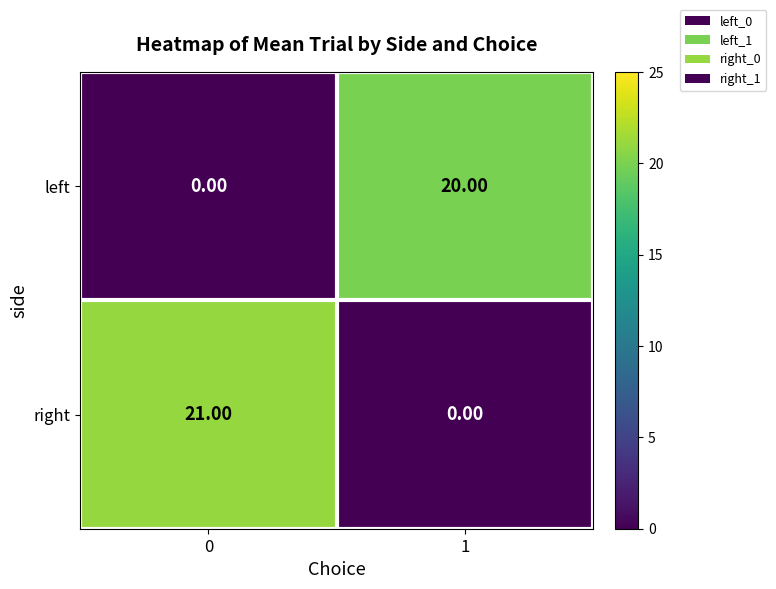

Which series has the largest total across all categories?

right